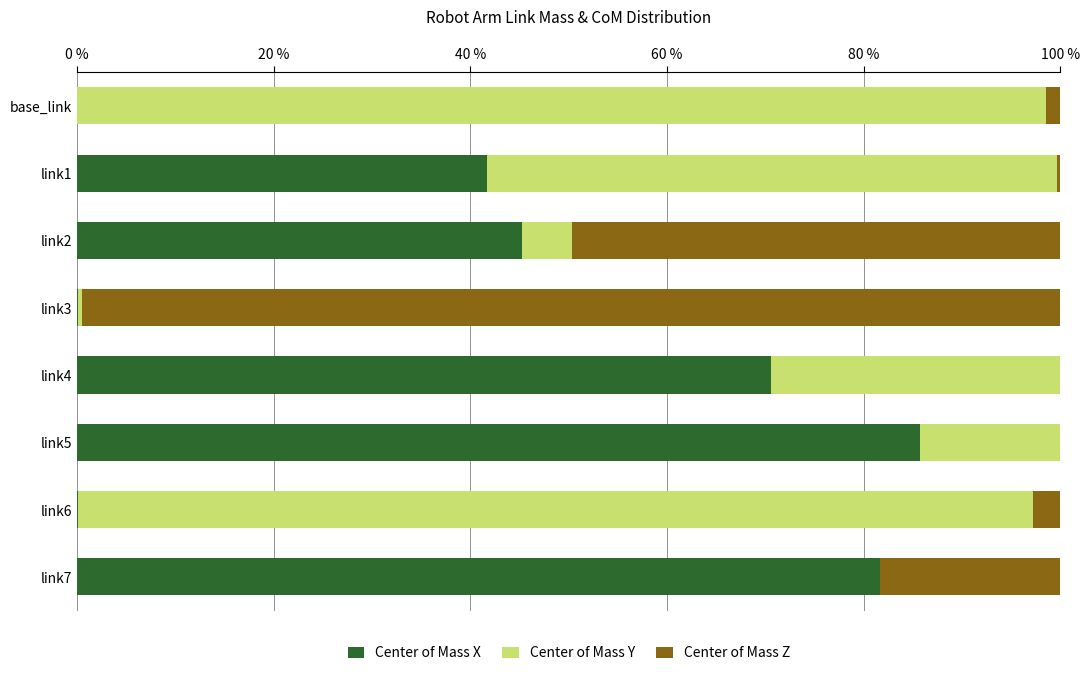

Which category has the highest value in the Center of Mass X series?

link5